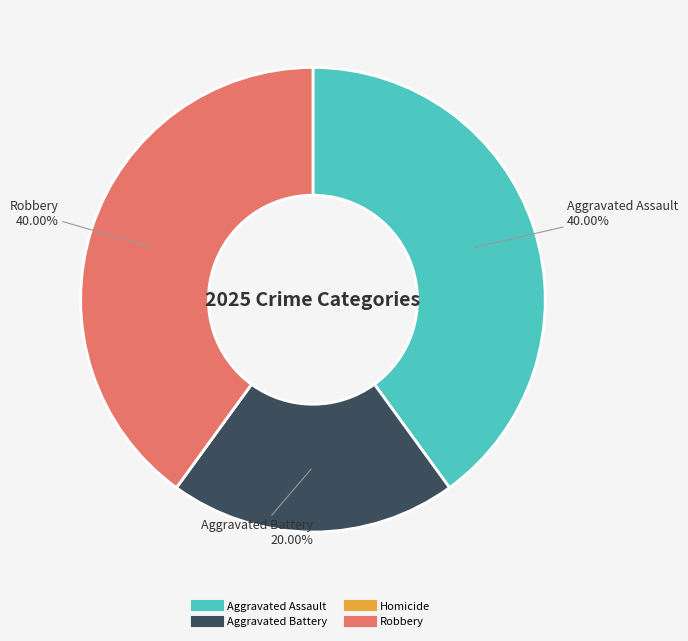

Between Aggravated Battery and Aggravated Assault, which is larger?

Aggravated Assault